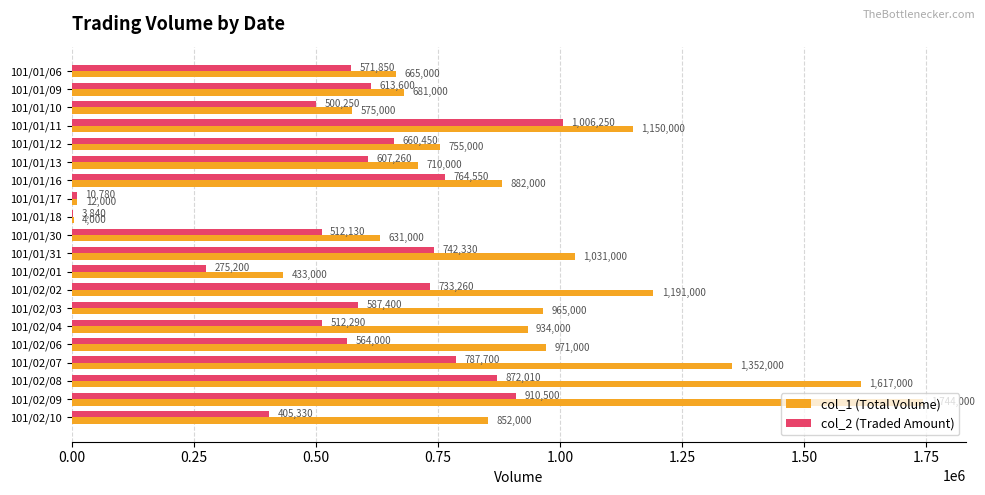

What is the sum of the col_2 (Traded Amount) values at 101/02/02 and 101/02/04?

1245550